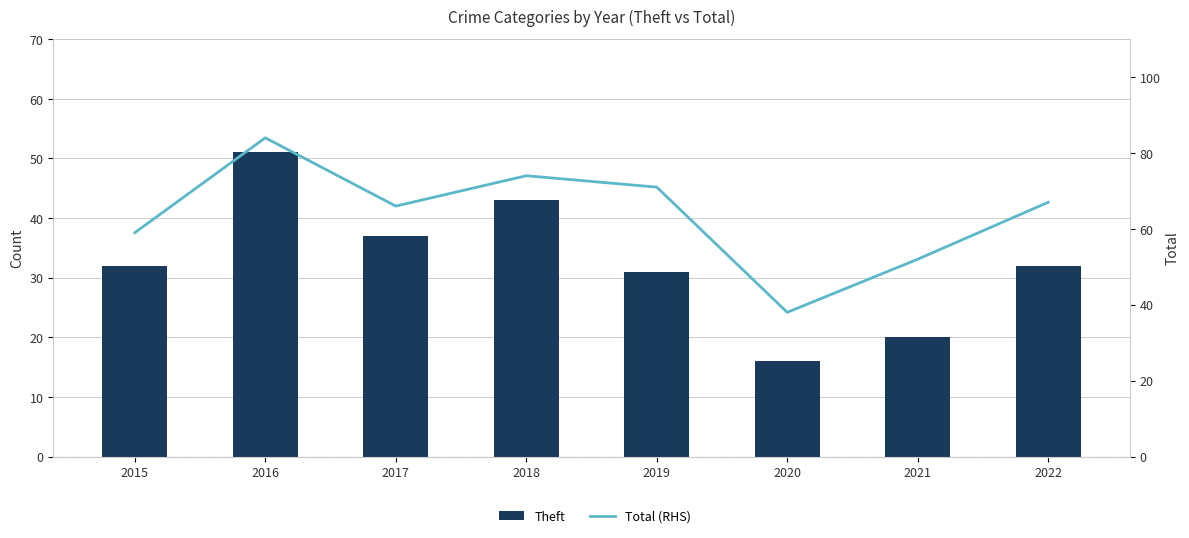

Which series has the largest total across all categories?

Total (RHS)